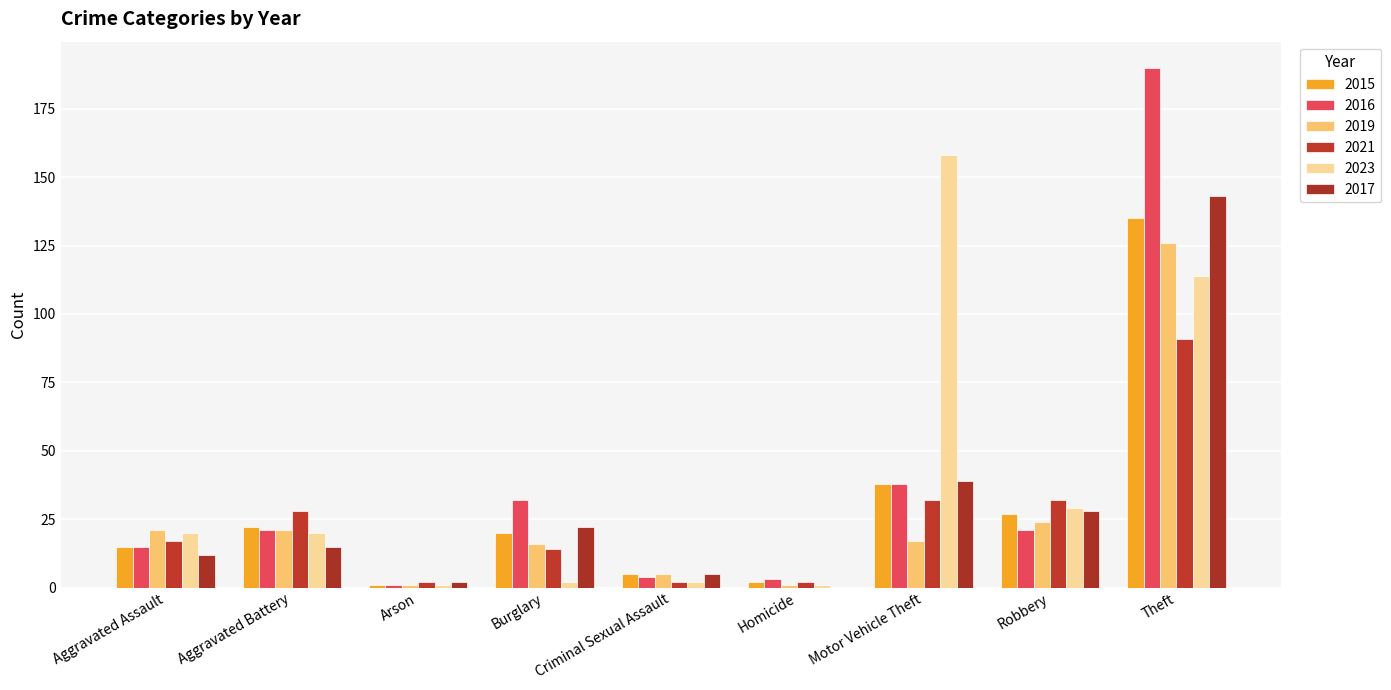

Which category has the lowest value in the 2016 series?

Arson